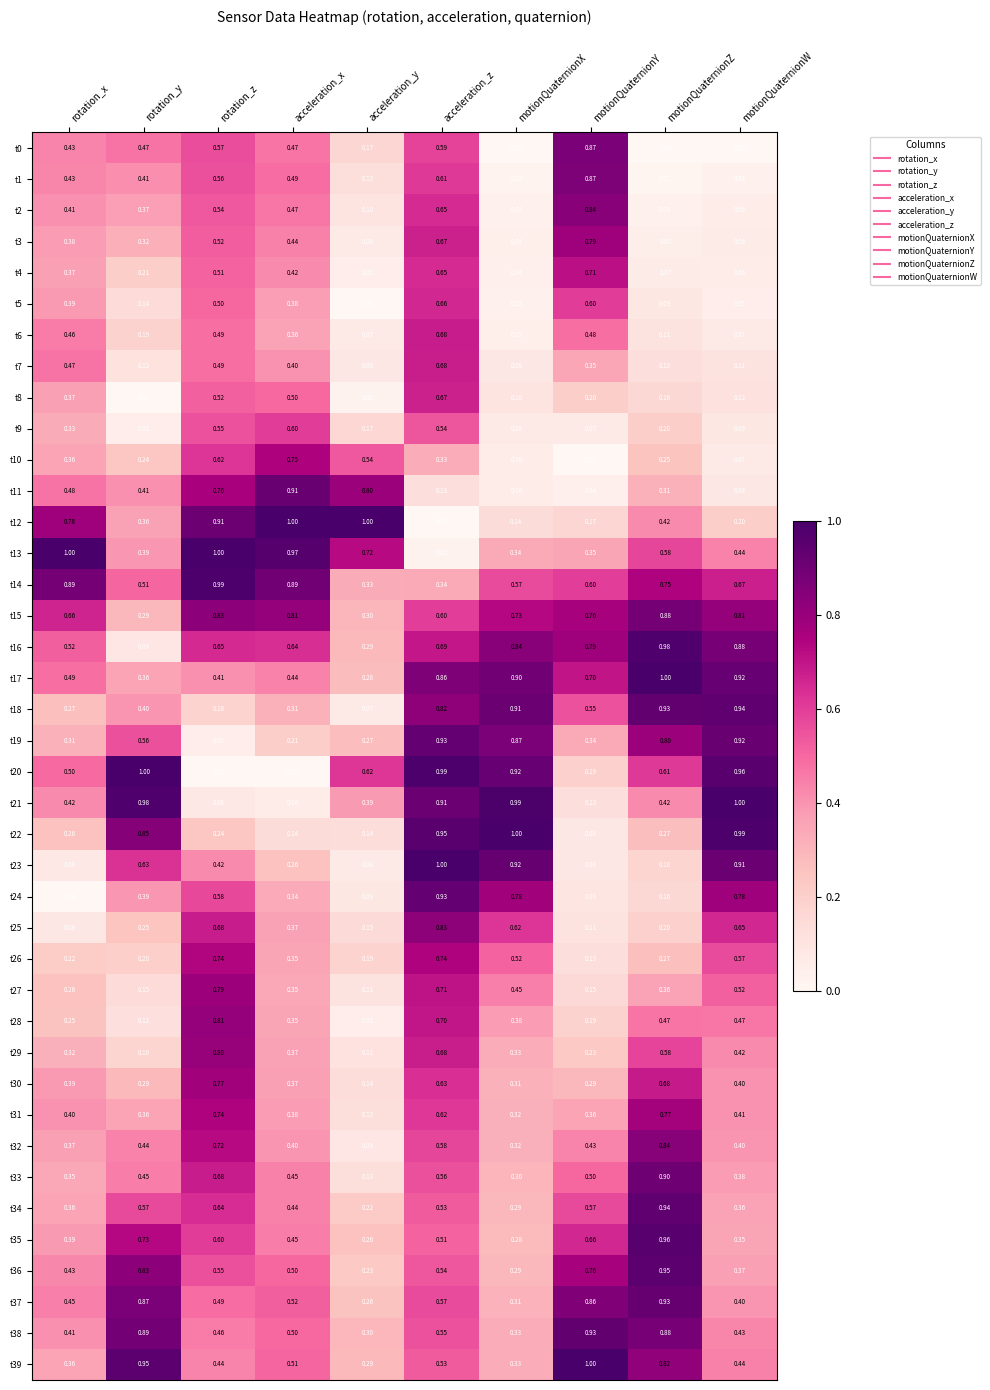

Where is t6 nearest to the value 0?

motionQuaternionX